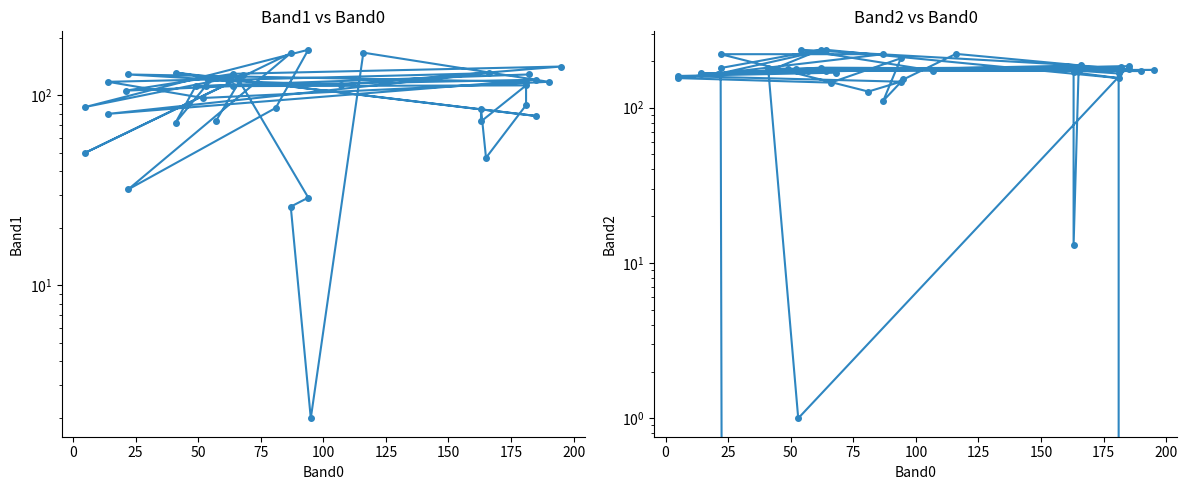

Is the value of Band2 at 12 greater than the value of Band1 at 38?

Yes